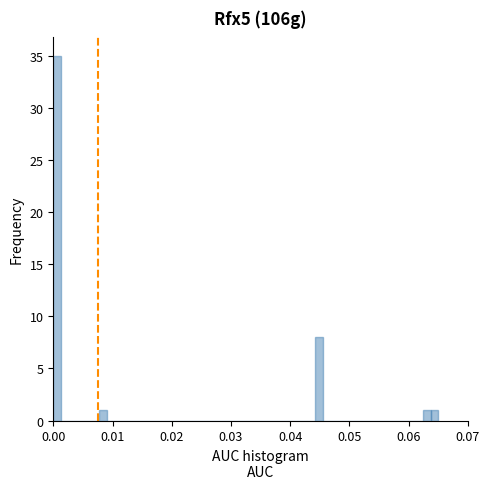

Around what value on the x-axis is the tallest bar? Give the approximate position of its centre, as read against the axis.

0.001